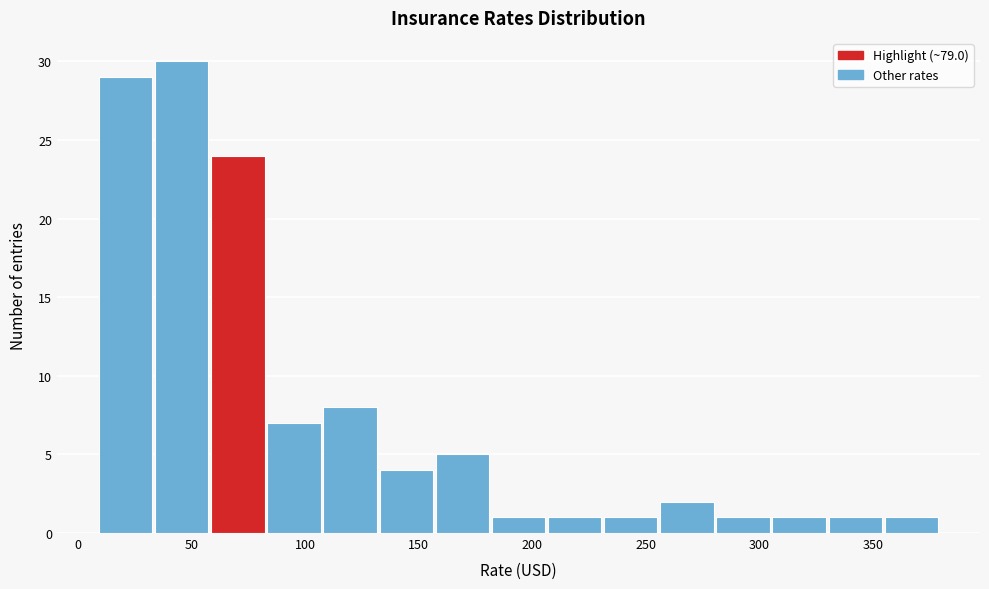

Reading left to right, list every bar in this chart as the range it spans on the x-axis followed by its height. Neither the bar edges nor the heights are printed on the chart, so give them approximately, as read against the axes.

10 to 35: 29
35 to 60: 30
60 to 85: 24
85 to 110: 7
110 to 135: 8
135 to 155: 4
155 to 180: 5
180 to 205: 1
205 to 230: 1
230 to 255: 1
255 to 280: 2
280 to 305: 1
305 to 330: 1
330 to 355: 1
355 to 380: 1